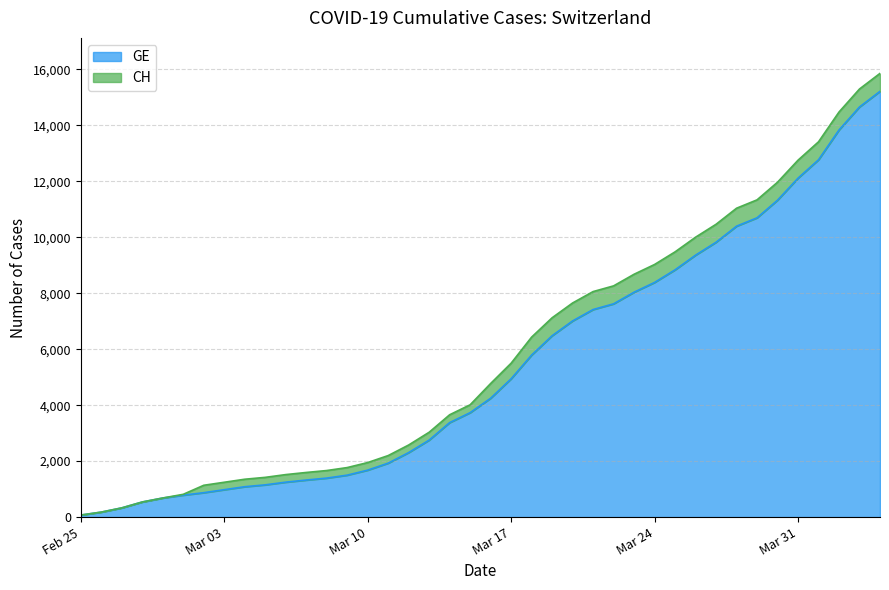

Which label corresponds to the smallest value in the chart?

Feb 25